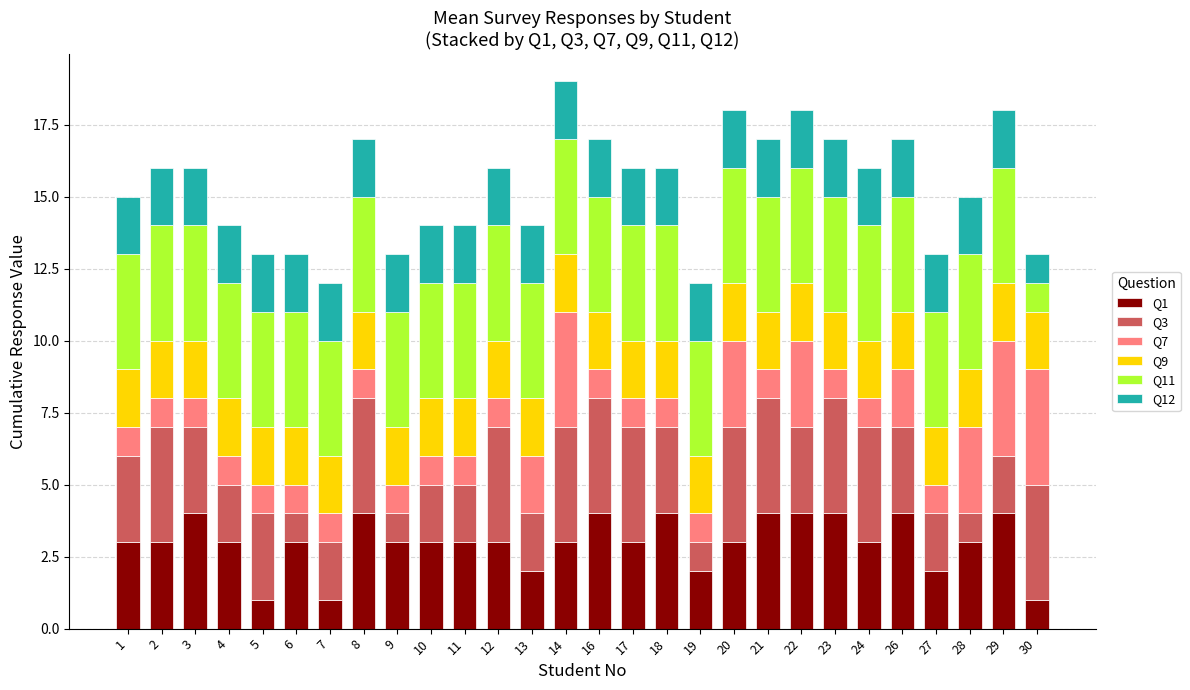

What are all the series names shown in the legend?

Q1, Q3, Q7, Q9, Q11, Q12